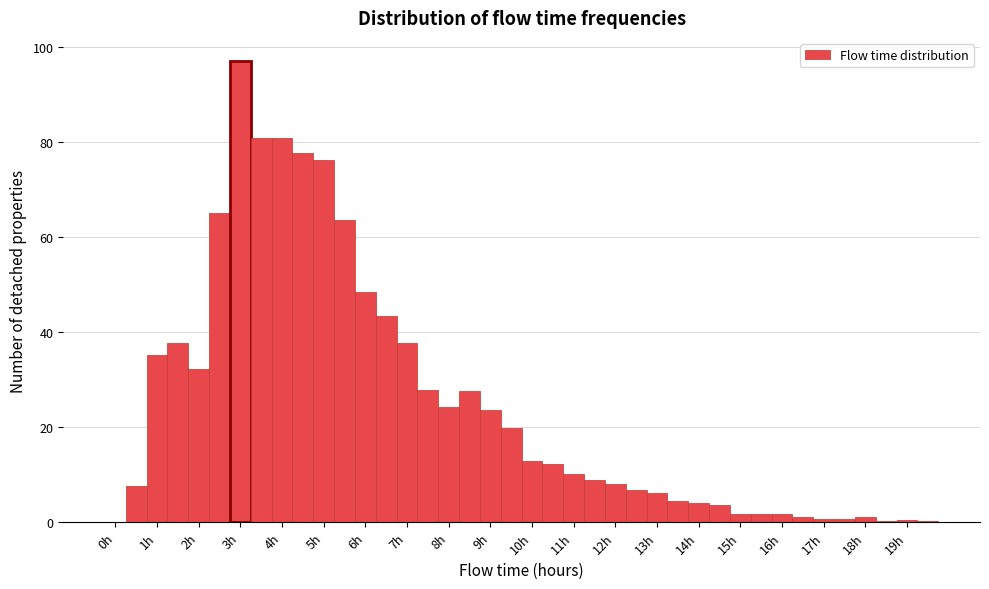

Reading left to right, transcribe this chart: for each bar, give the range it covers on the x-axis and its height. Neither the bar edges nor the heights are printed on the chart, so give them approximately, as read against the axes.

-0.25 to 0.25: 0
0.25 to 0.75: 8
0.75 to 1.25: 36
1.25 to 1.75: 38
1.75 to 2.25: 32
2.25 to 2.75: 66
2.75 to 3.25: 96
3.25 to 3.75: 80
3.75 to 4.25: 80
4.25 to 4.75: 78
4.75 to 5.25: 76
5.25 to 5.75: 64
5.75 to 6.25: 48
6.25 to 6.75: 44
6.75 to 7.25: 38
7.25 to 7.75: 28
7.75 to 8.25: 24
8.25 to 8.75: 28
8.75 to 9.25: 24
9.25 to 9.75: 20
9.75 to 10.25: 12
10.25 to 10.75: 12
10.75 to 11.25: 10
11.25 to 11.75: 8
11.75 to 12.25: 8
12.25 to 12.75: 6
12.75 to 13.25: 6
13.25 to 13.75: 4
13.75 to 14.25: 4
14.25 to 14.75: 4
14.75 to 15.25: under 2
15.25 to 15.75: under 2
15.75 to 16.25: under 2
16.25 to 16.75: under 2
16.75 to 17.25: under 2
17.25 to 17.75: under 2
17.75 to 18.25: under 2
18.25 to 18.75: under 2
18.75 to 19.25: under 2
19.25 to 19.75: under 2